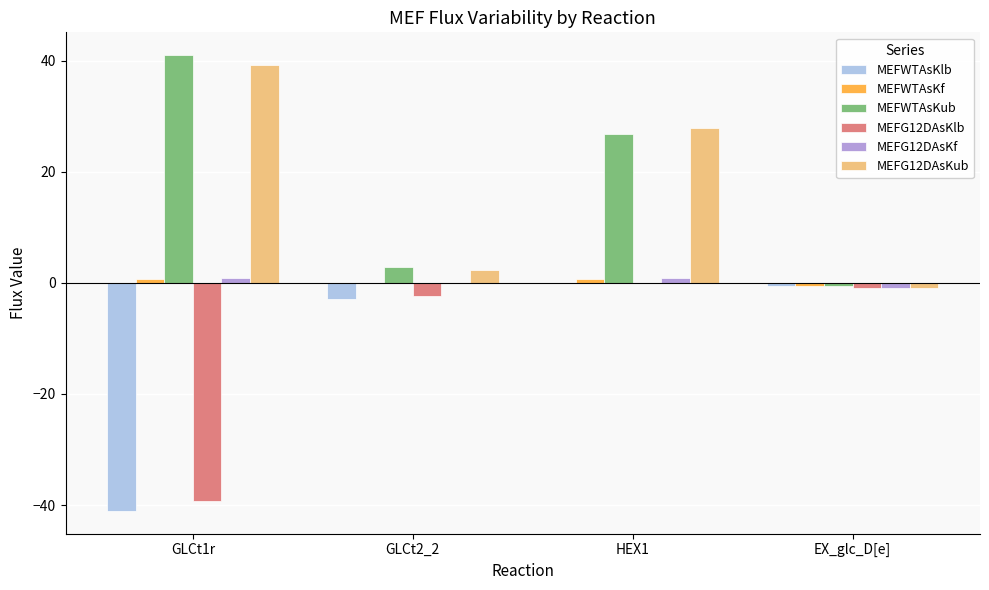

What is the spread (max minus min) of values at GLCt1r?

82.1